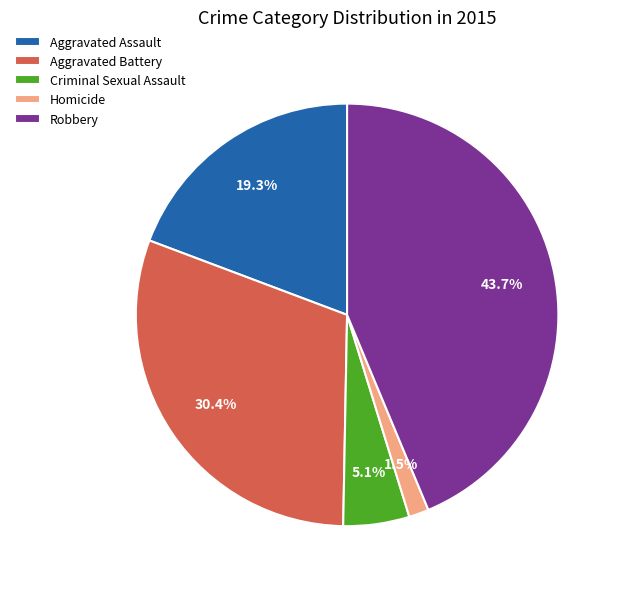

How much of the chart is everything except Homicide?

98.5%